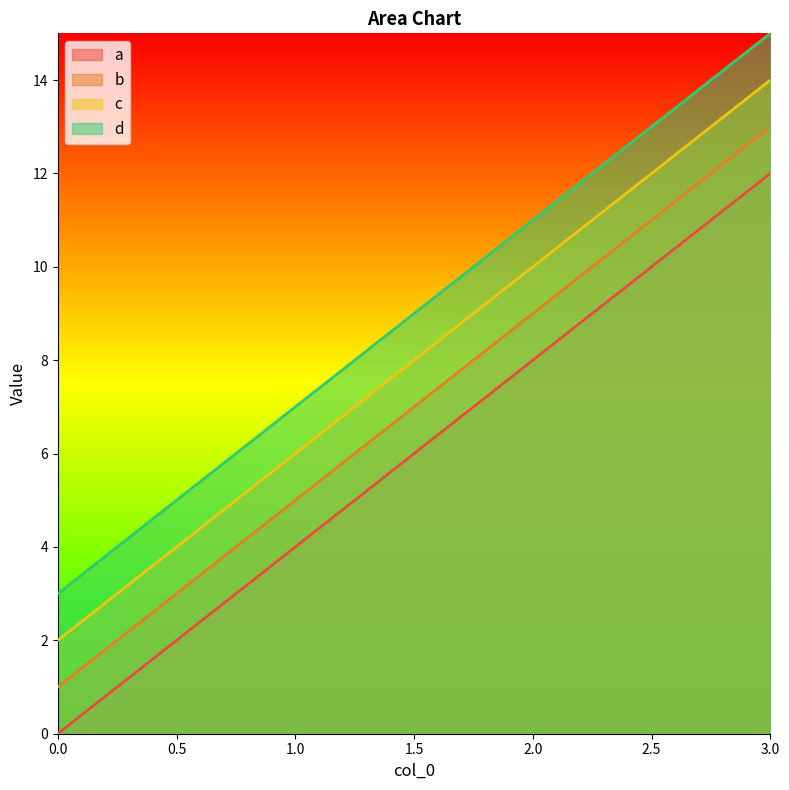

What value does the c series have at 1.0?

6